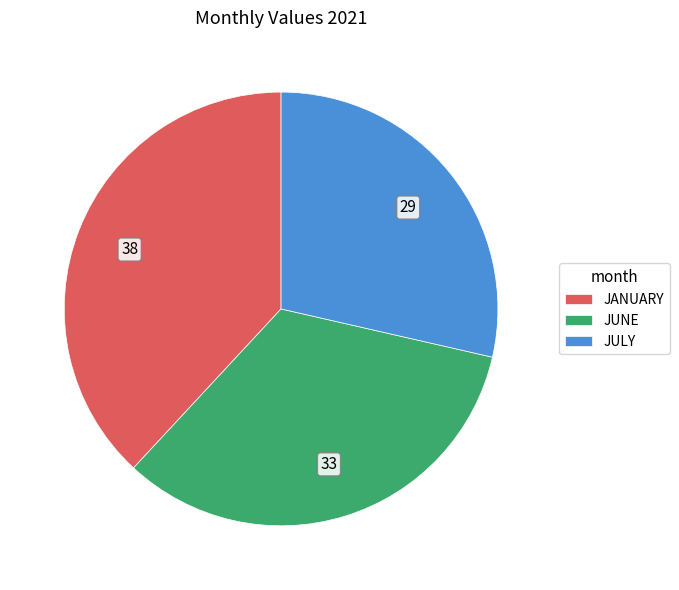

Which has a higher value, JUNE or JULY?

JUNE